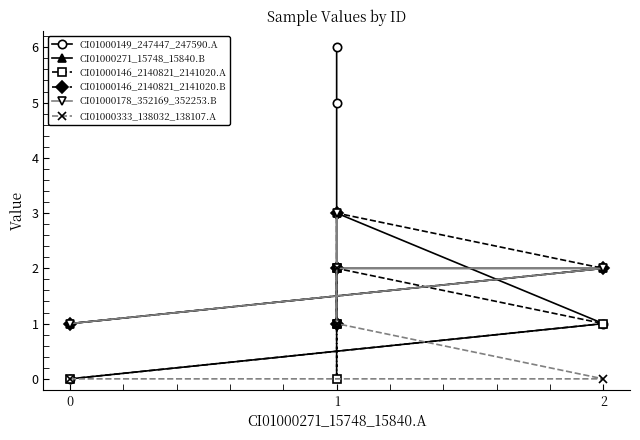

True or false: CI01000146_2140821_2141020.A and CI01000146_2140821_2141020.B cross at least once.

False